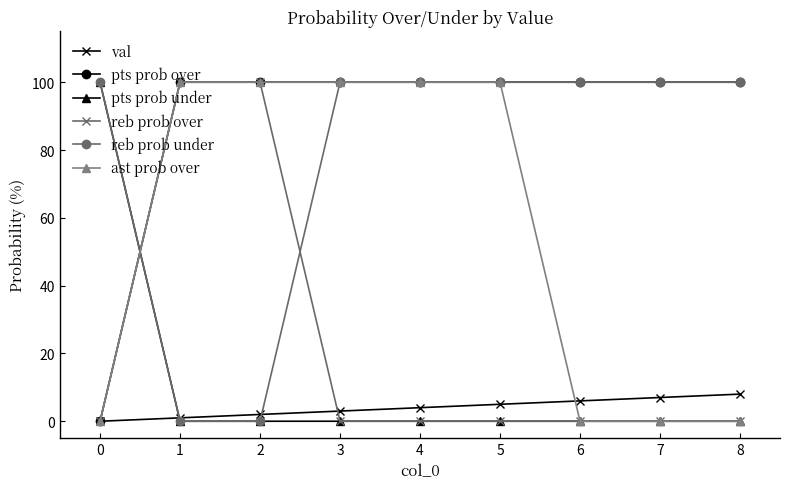

The value of pts prob under at 5 is -60. True or false?

False